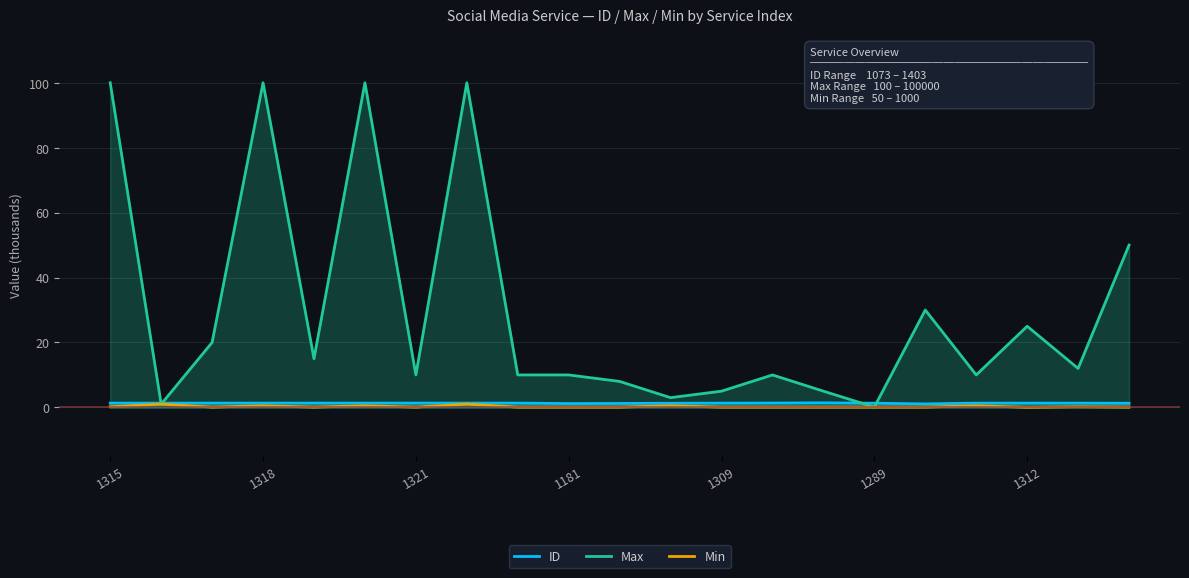

How many categories are shown in the chart?

21